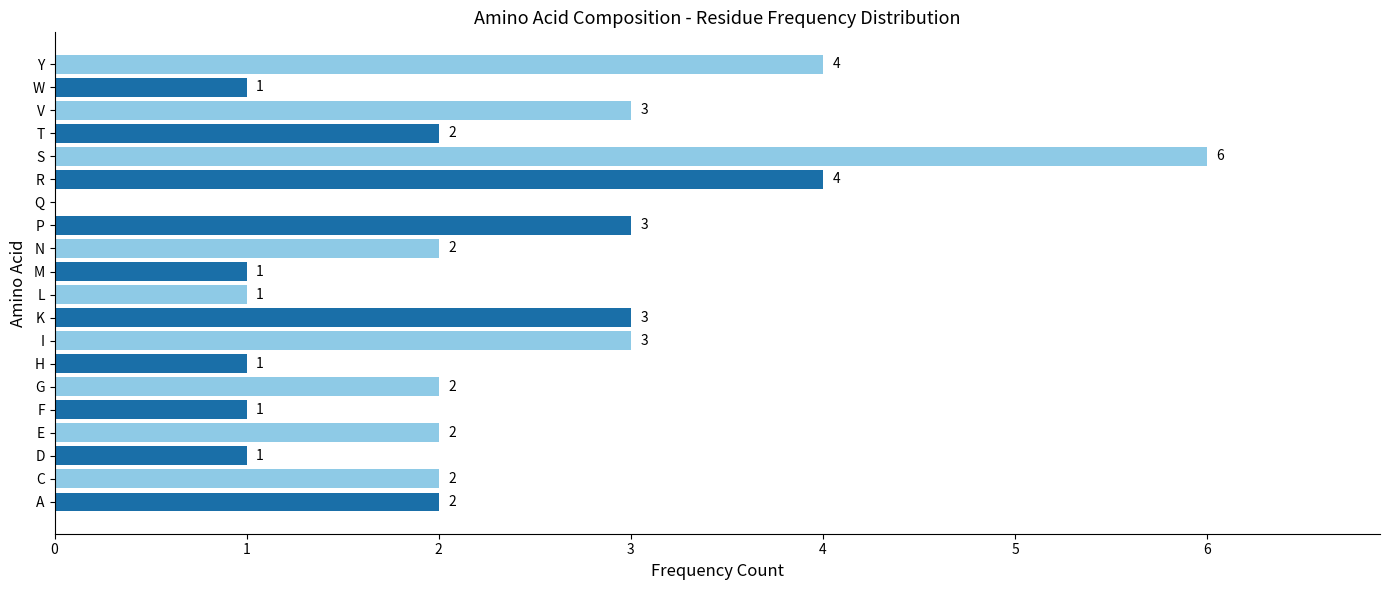

How many values are between 1 and 3?

16